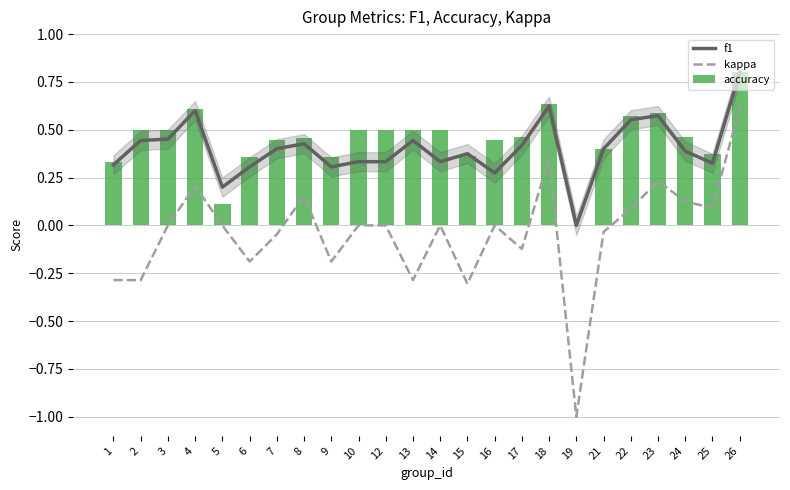

The kappa series shows -0.2 at 6. True or false?

True